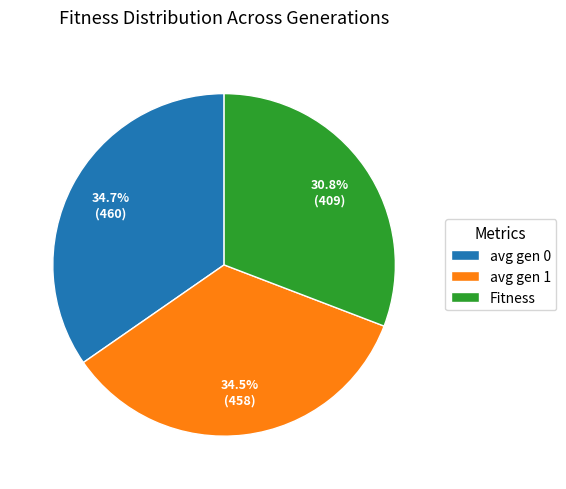

The Fitness slice represents 31% of the pie. True or false?

True